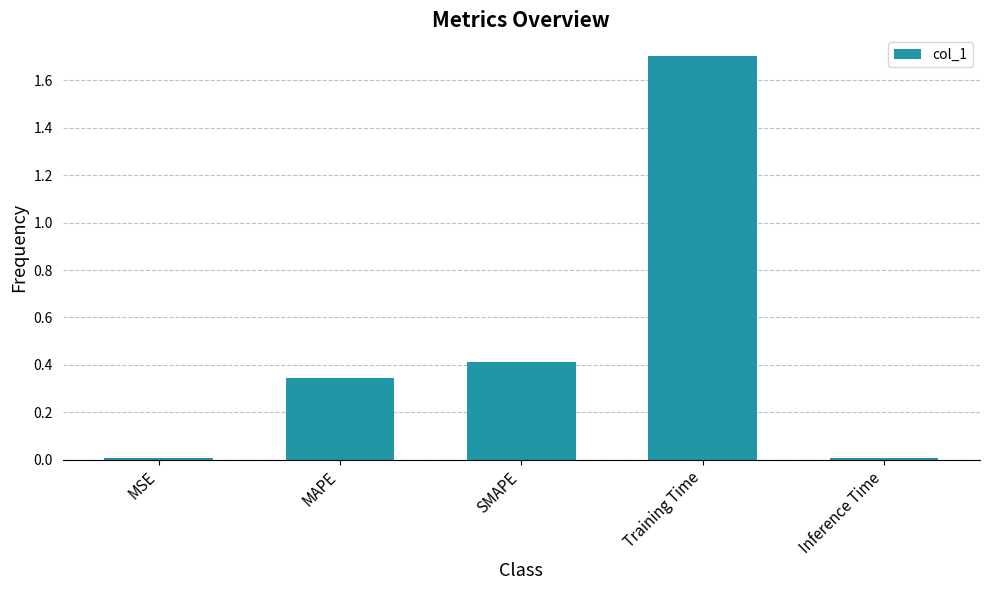

Does the chart contain stacked bars?

No